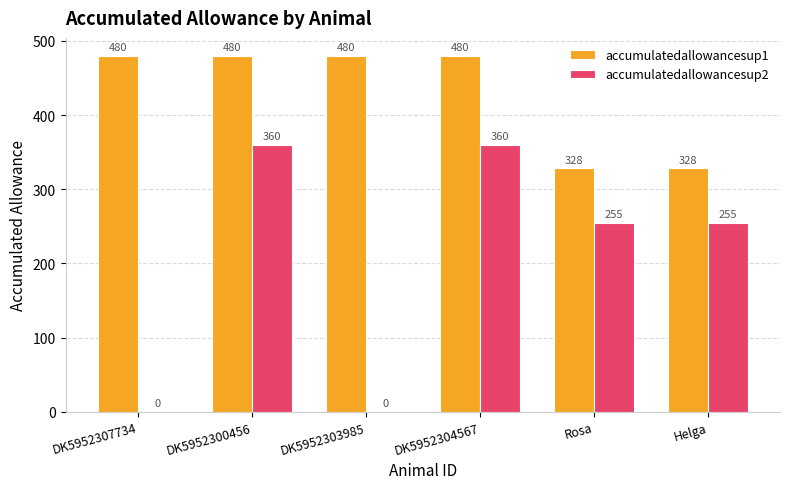

Which series has the widest spread of values?

accumulatedallowancesup2